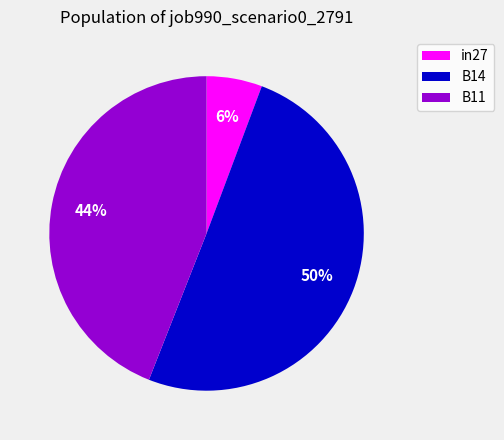

To the nearest percent, what is the combined percentage of in27 and B14?

56%